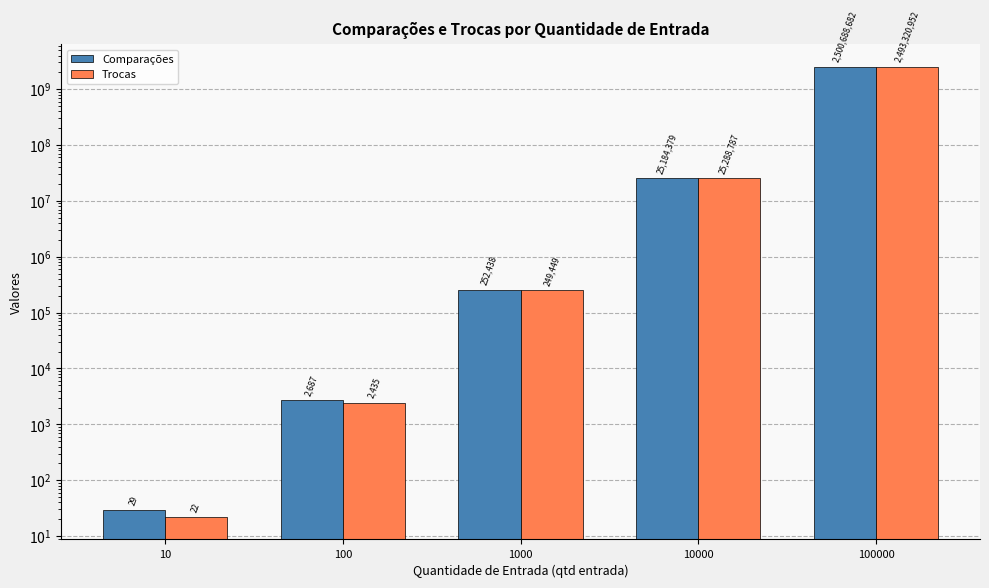

How many categories are shown in the chart?

5